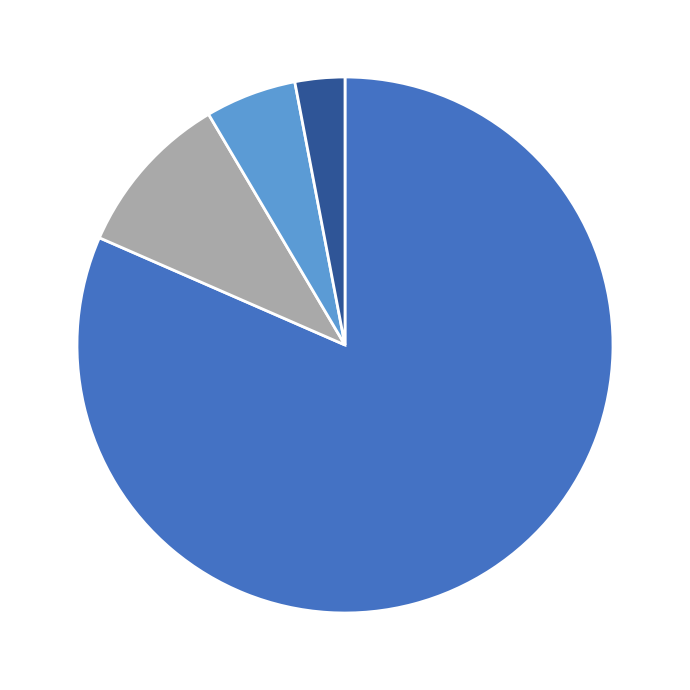

Is there any slice that represents more than half of the pie?

Yes